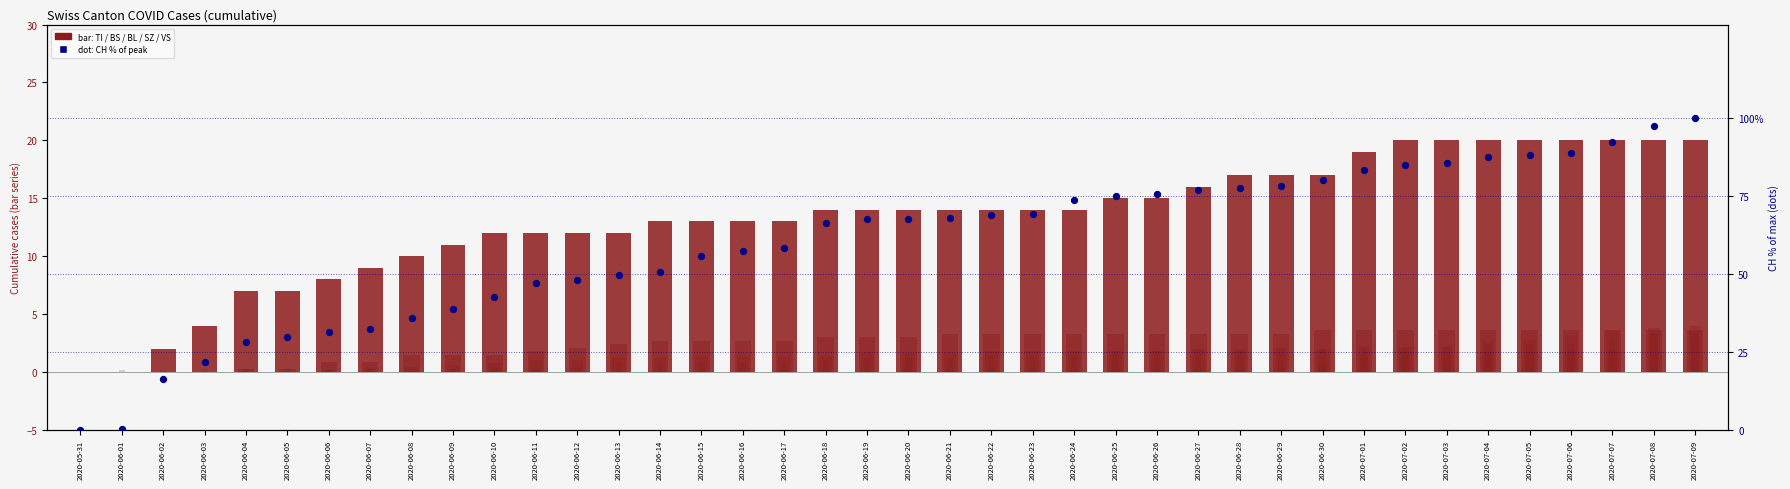

Is the value of TI at 2020-06-13 greater than the value of VS at 2020-06-14?

Yes